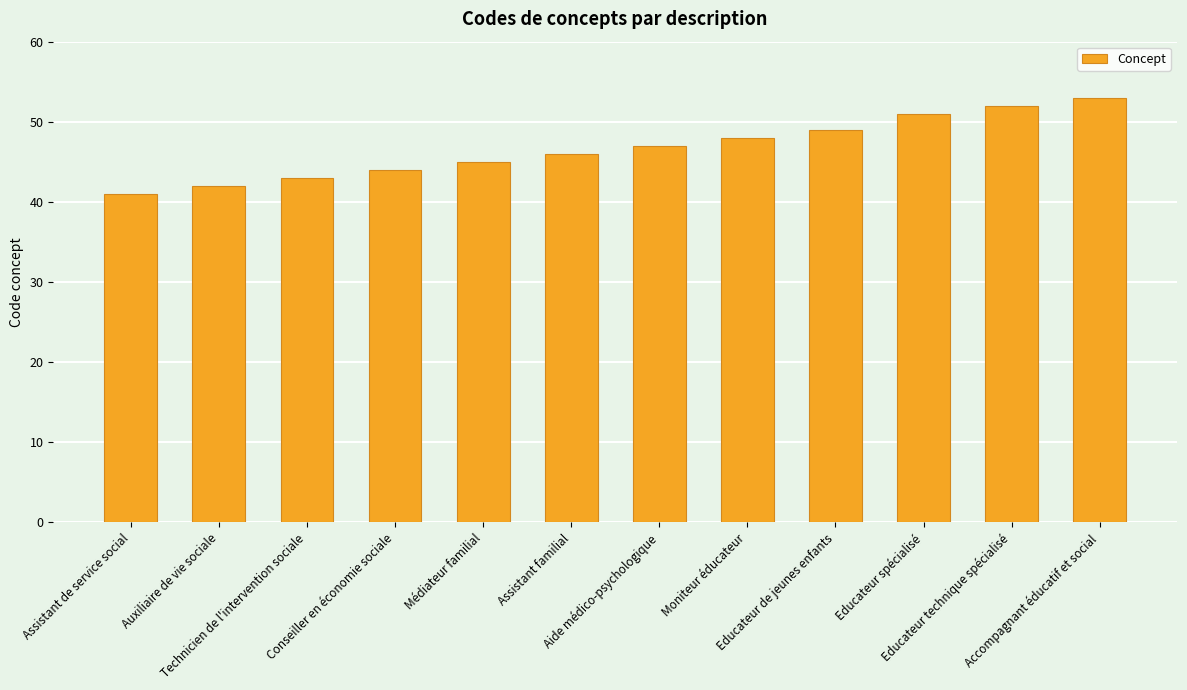

What is the difference between the values at Aide médico-psychologique and Technicien de l'intervention sociale?

4